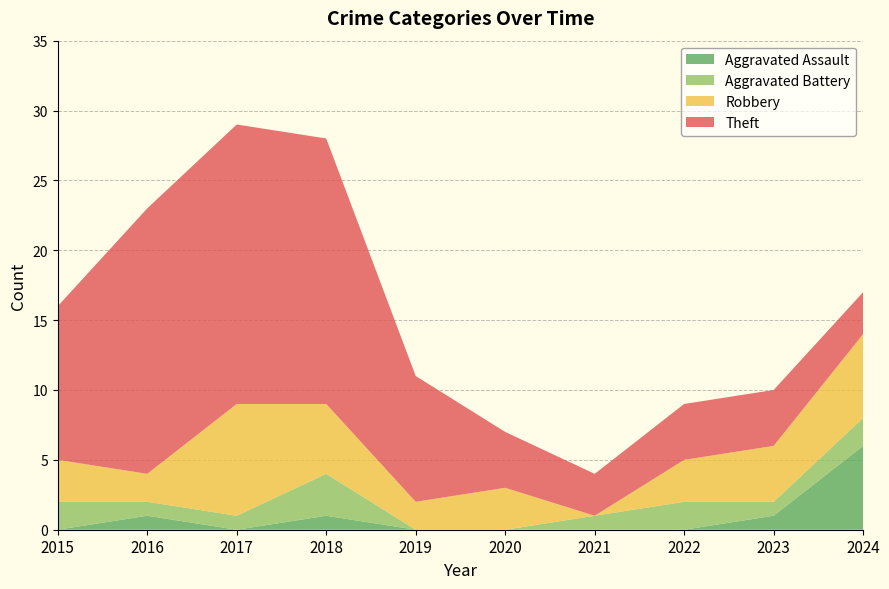

At which label does Aggravated Assault reach its peak?

2024